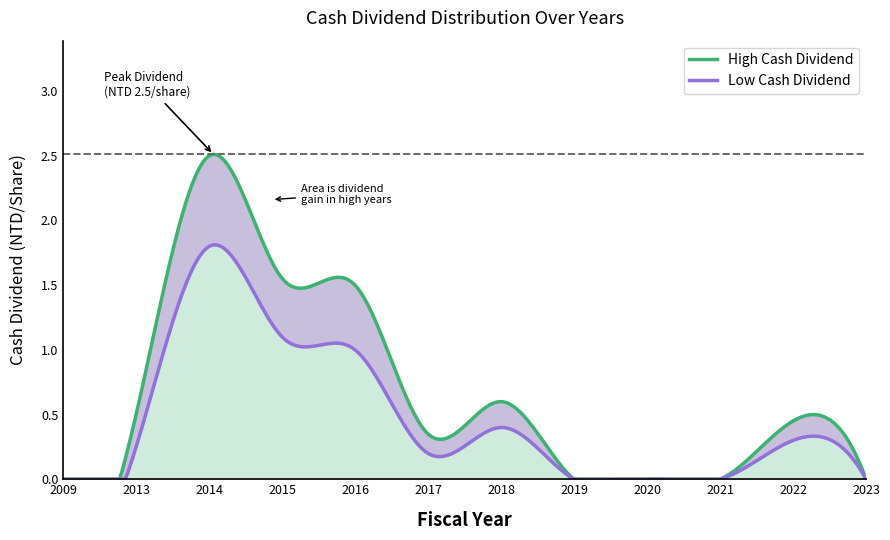

What is the value of the Cash Dividend (High) point at the 11th from the left?

0.5